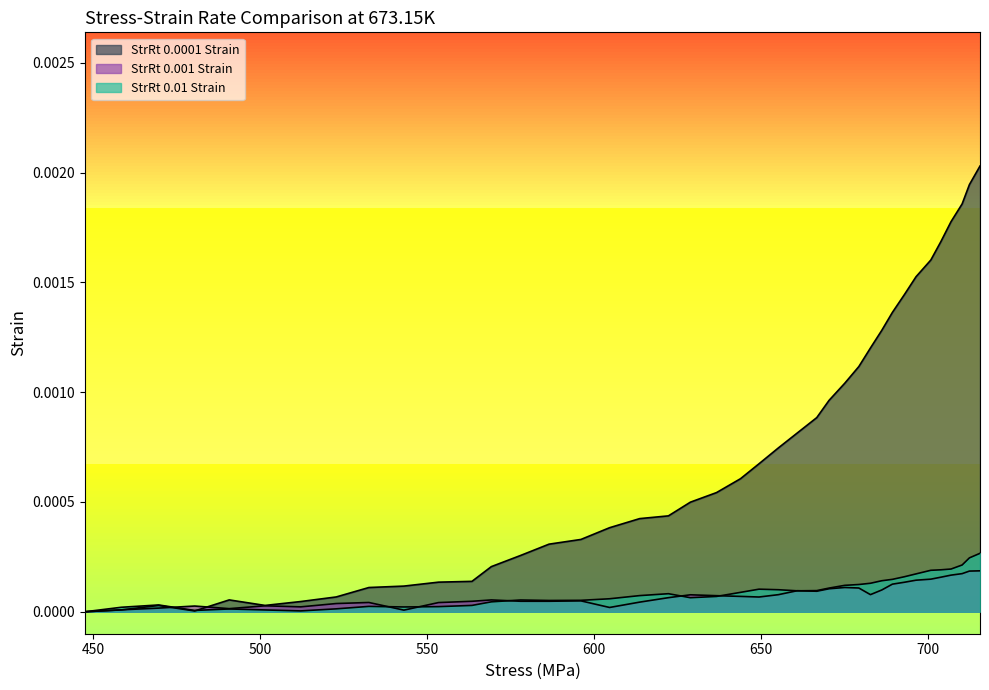

Where do StrRt0.01_E and StrRt0.001_E first cross each other?

500 and 550